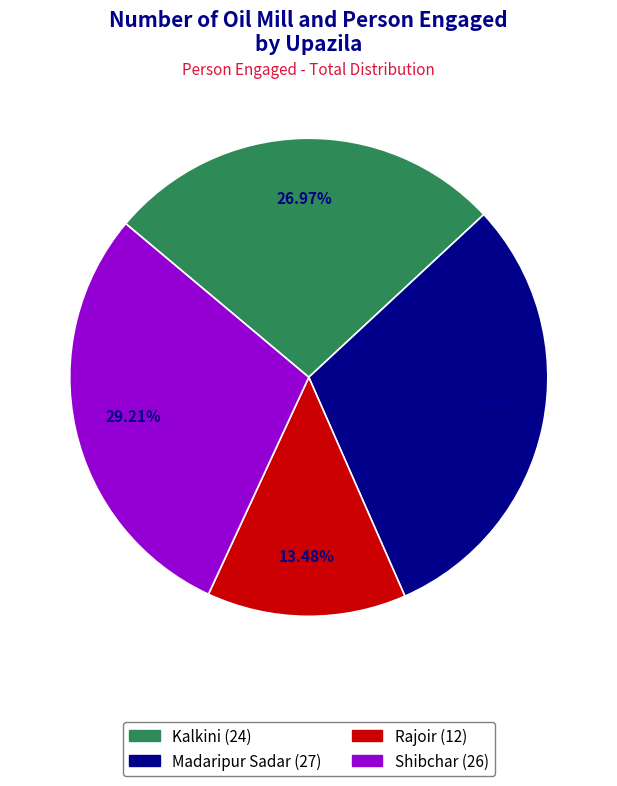

Approximately how many times larger is the value at Madaripur Sadar compared to Shibchar?

1.0